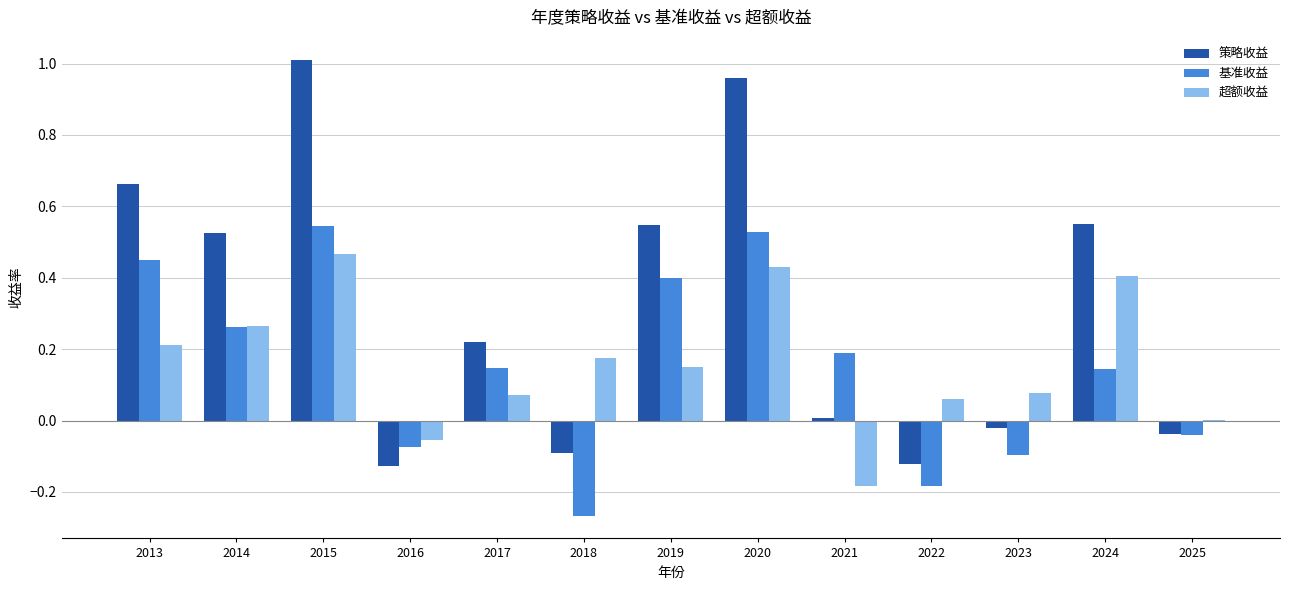

Which category has the highest value in the 策略收益 series?

2015